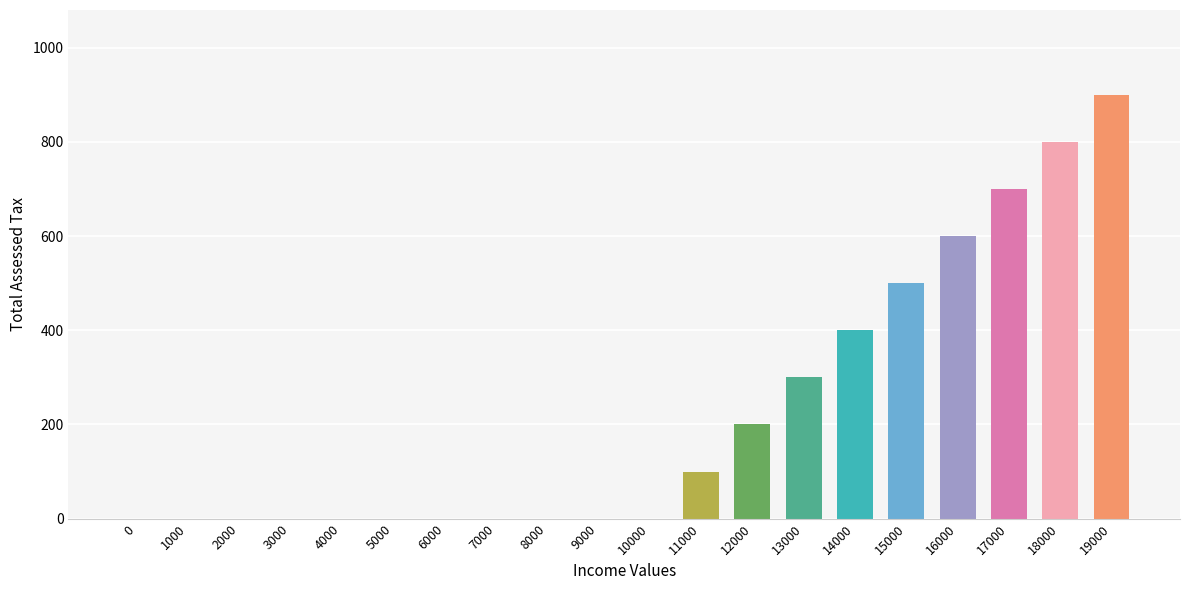

Does the chart contain stacked bars?

No